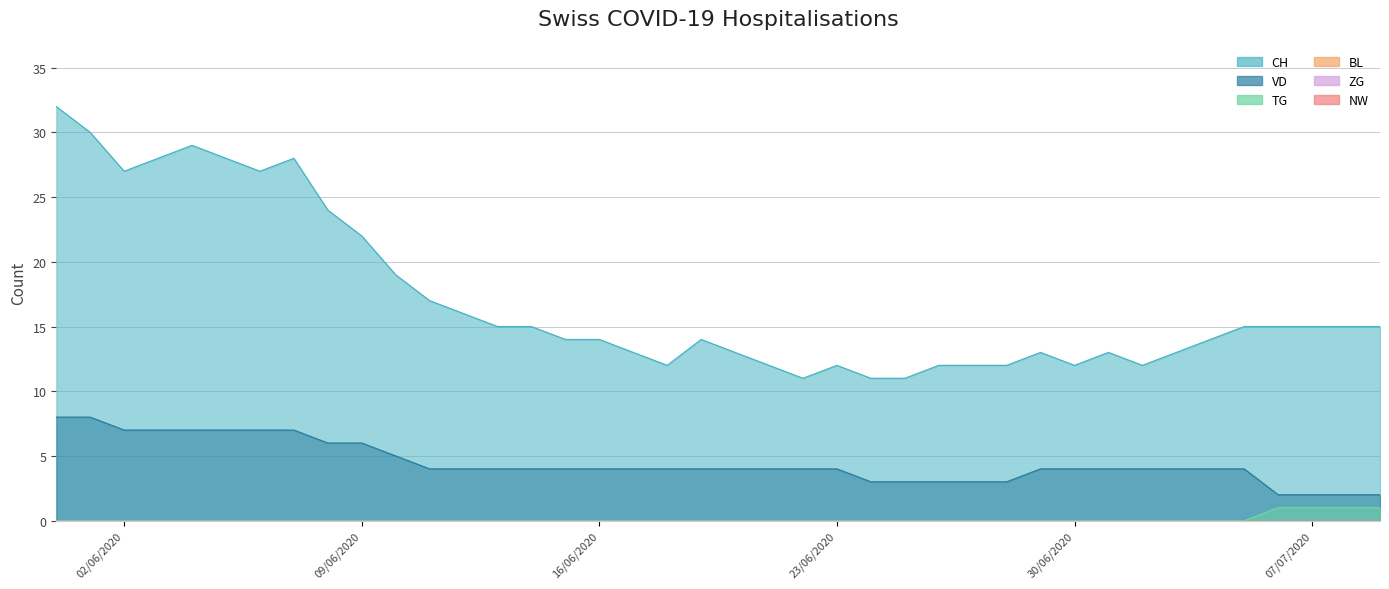

How many values in the TG series exceed 0?

4